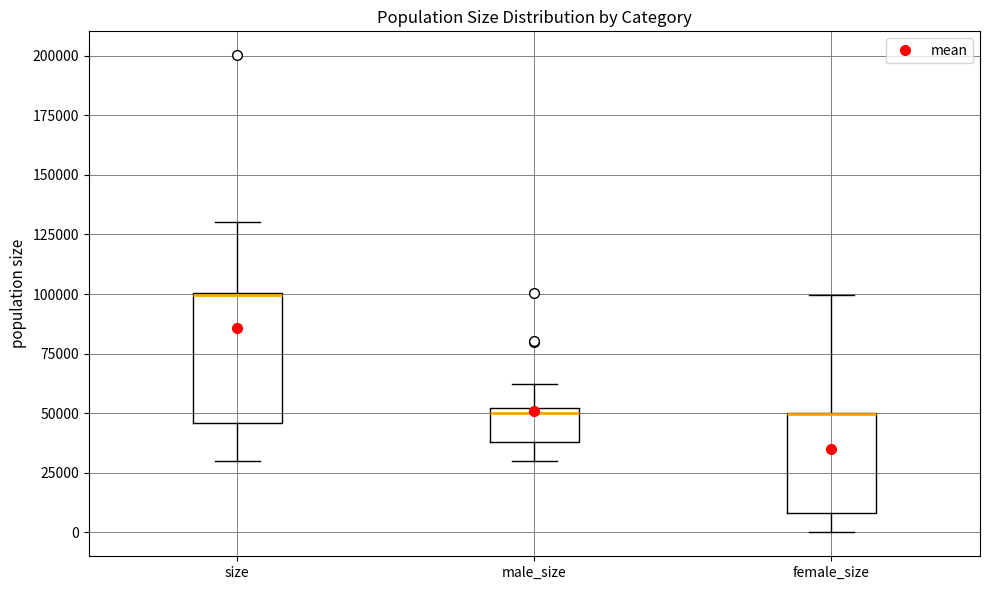

Where does the upper whisker of the box for male_size end on the y-axis? The values are not printed on the chart, so give them approximately, as read against the axis.

60000